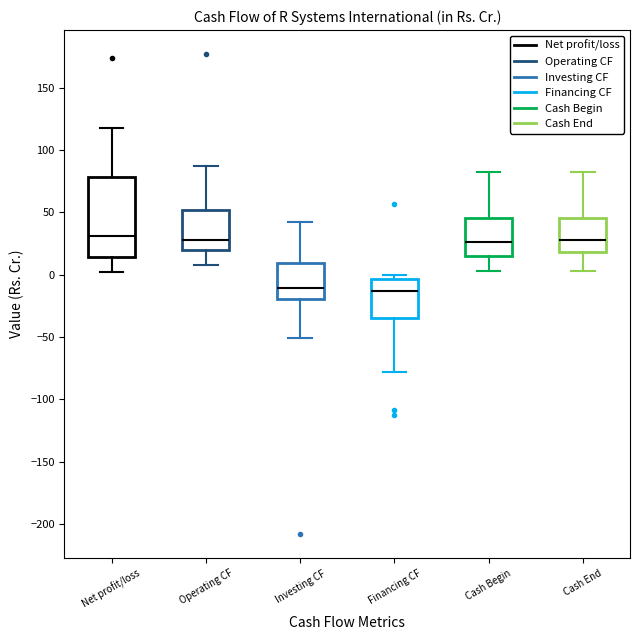

Which box is the tallest, from its lower edge to its upper edge?

Net profit/loss